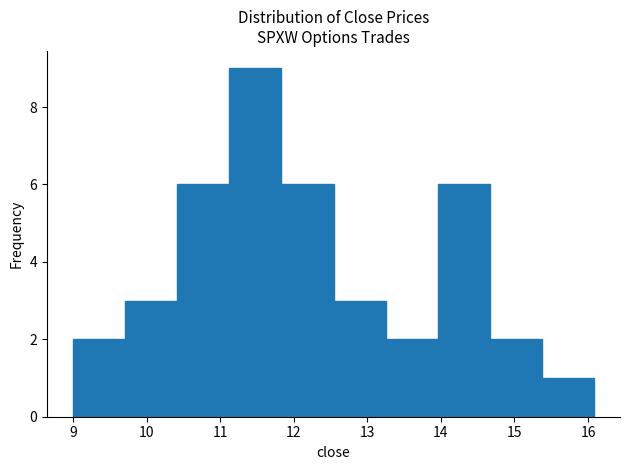

Which range on the x-axis has the tallest bar?

11.1 to 11.8